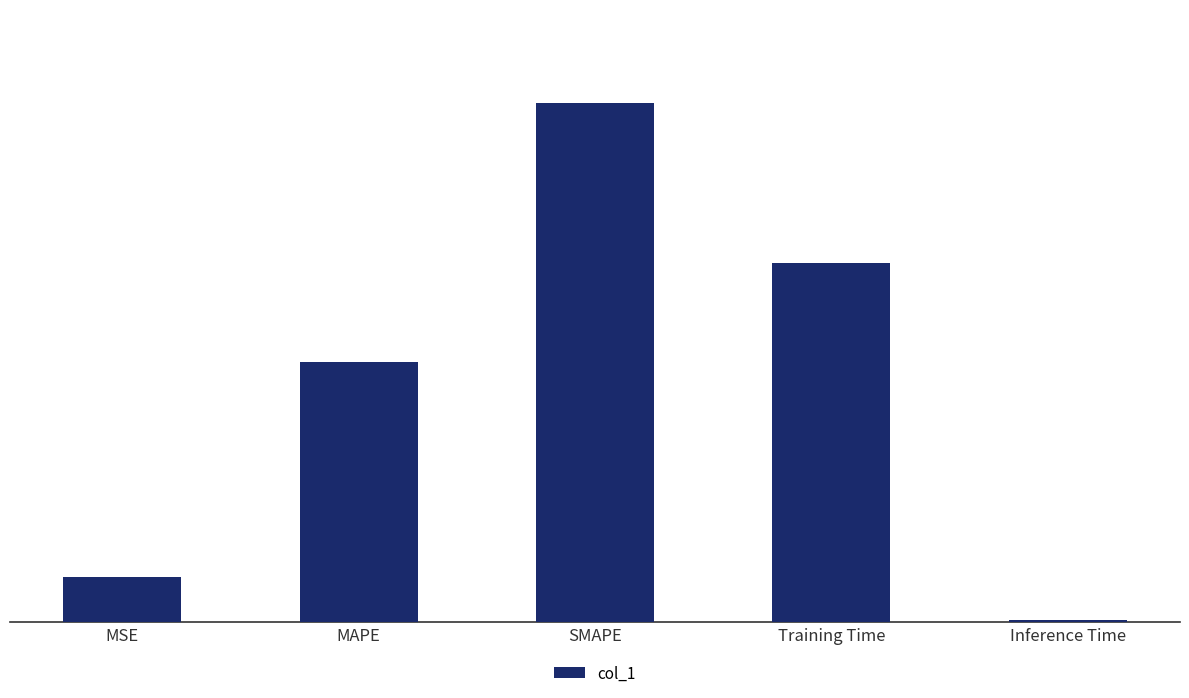

What is the difference between the values at MSE and MAPE?

0.8